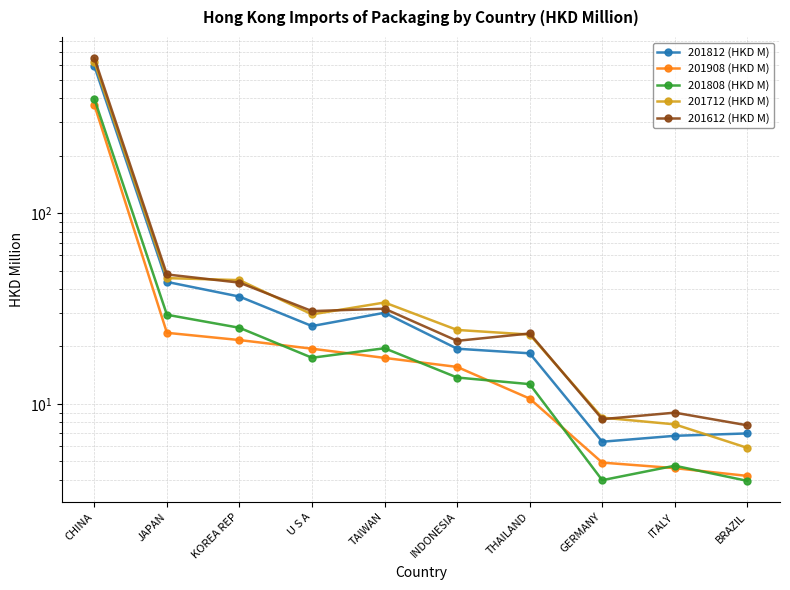

What value does the 201612 (HKD M) series have at TAIWAN?

31.5